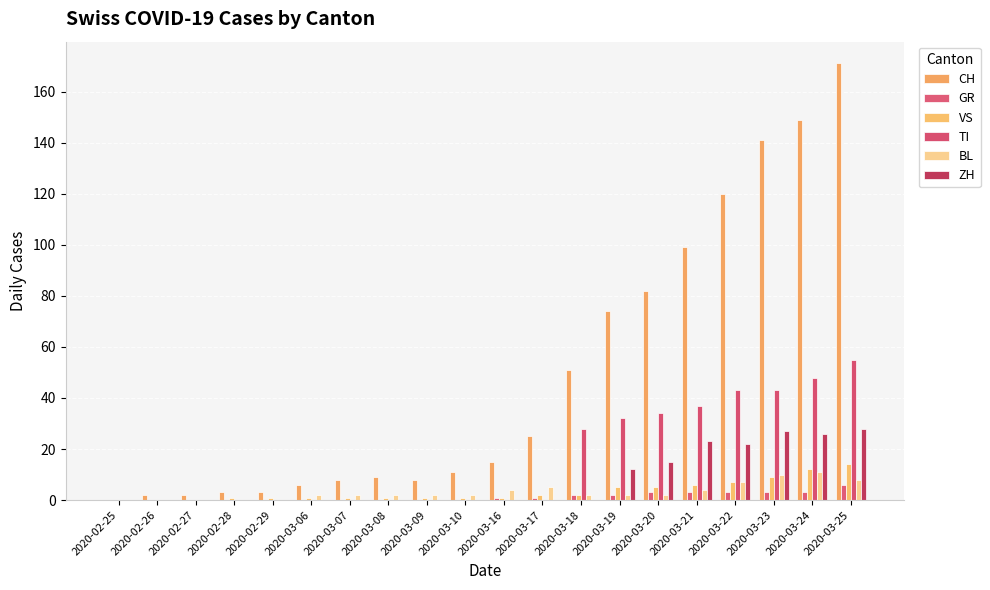

How many categories are shown in the chart?

20